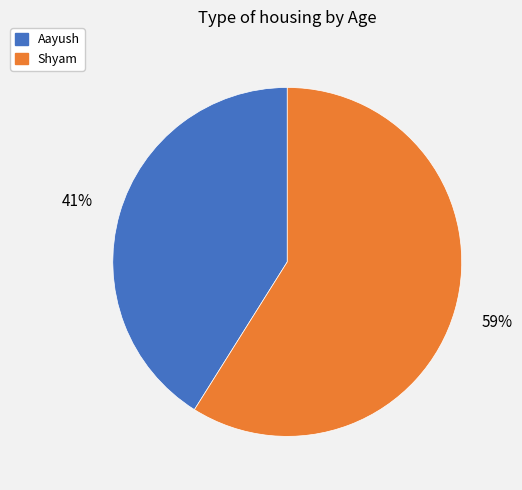

Between Aayush and Shyam, which is larger?

Shyam